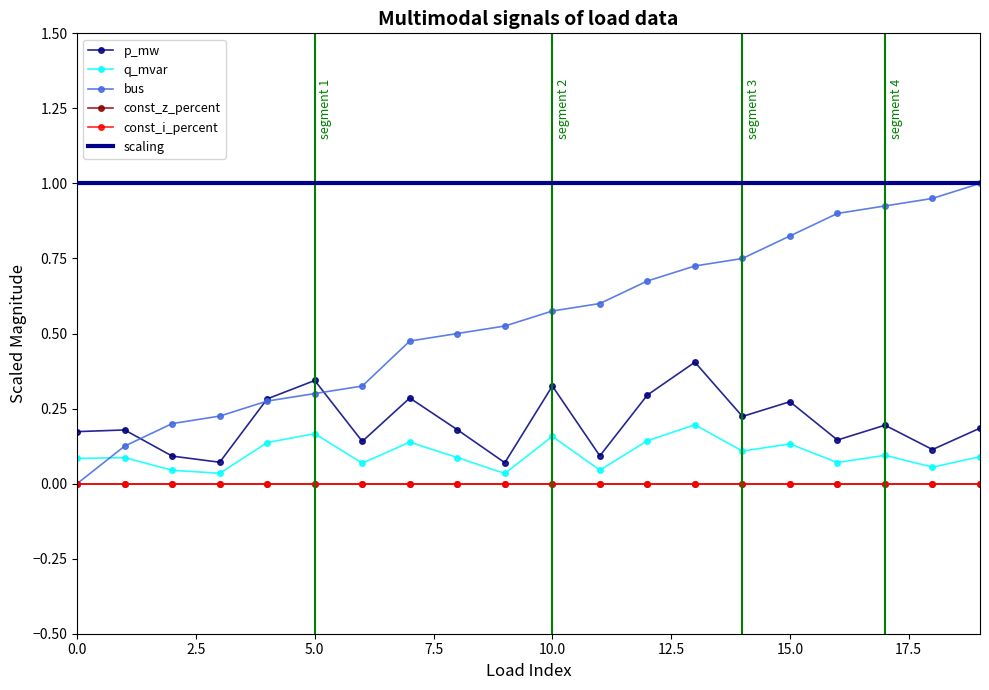

Reading right to left, transcribe all the data shown in this chart.

p_mw: 0.2	0.1	0.2	0.1	0.3	0.2	0.4	0.3	0.1	0.3	0.1	0.2	0.3	0.1	0.3	0.3	0.1	0.1	0.2	0.2
q_mvar: 0.1	0.1	0.1	0.1	0.1	0.1	0.2	0.1	0.0	0.2	0.0	0.1	0.1	0.1	0.2	0.1	0.0	0.0	0.1	0.1
bus: 1.0	0.9	0.9	0.9	0.8	0.8	0.7	0.7	0.6	0.6	0.5	0.5	0.5	0.3	0.3	0.3	0.2	0.2	0.1	0.0
const_z_percent: 0.0	0.0	0.0	0.0	0.0	0.0	0.0	0.0	0.0	0.0	0.0	0.0	0.0	0.0	0.0	0.0	0.0	0.0	0.0	0.0
const_i_percent: 0.0	0.0	0.0	0.0	0.0	0.0	0.0	0.0	0.0	0.0	0.0	0.0	0.0	0.0	0.0	0.0	0.0	0.0	0.0	0.0
scaling: 1.0	1.0	1.0	1.0	1.0	1.0	1.0	1.0	1.0	1.0	1.0	1.0	1.0	1.0	1.0	1.0	1.0	1.0	1.0	1.0